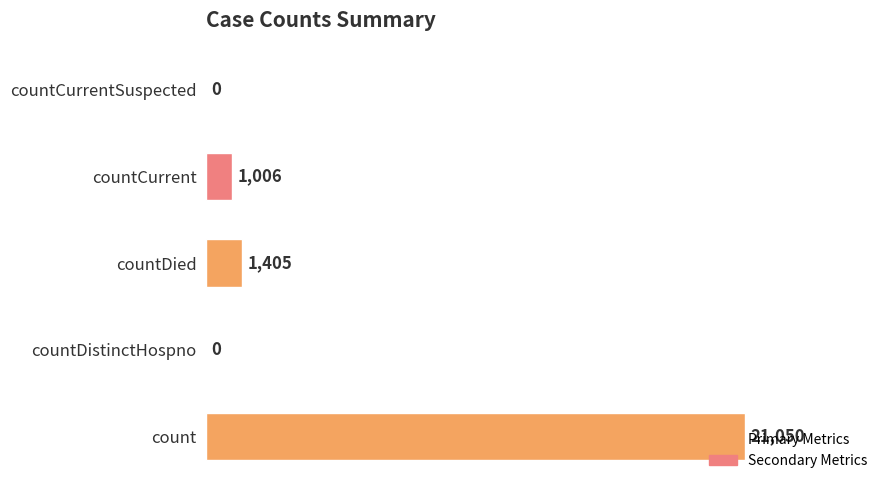

What is the sum of all values?

23461